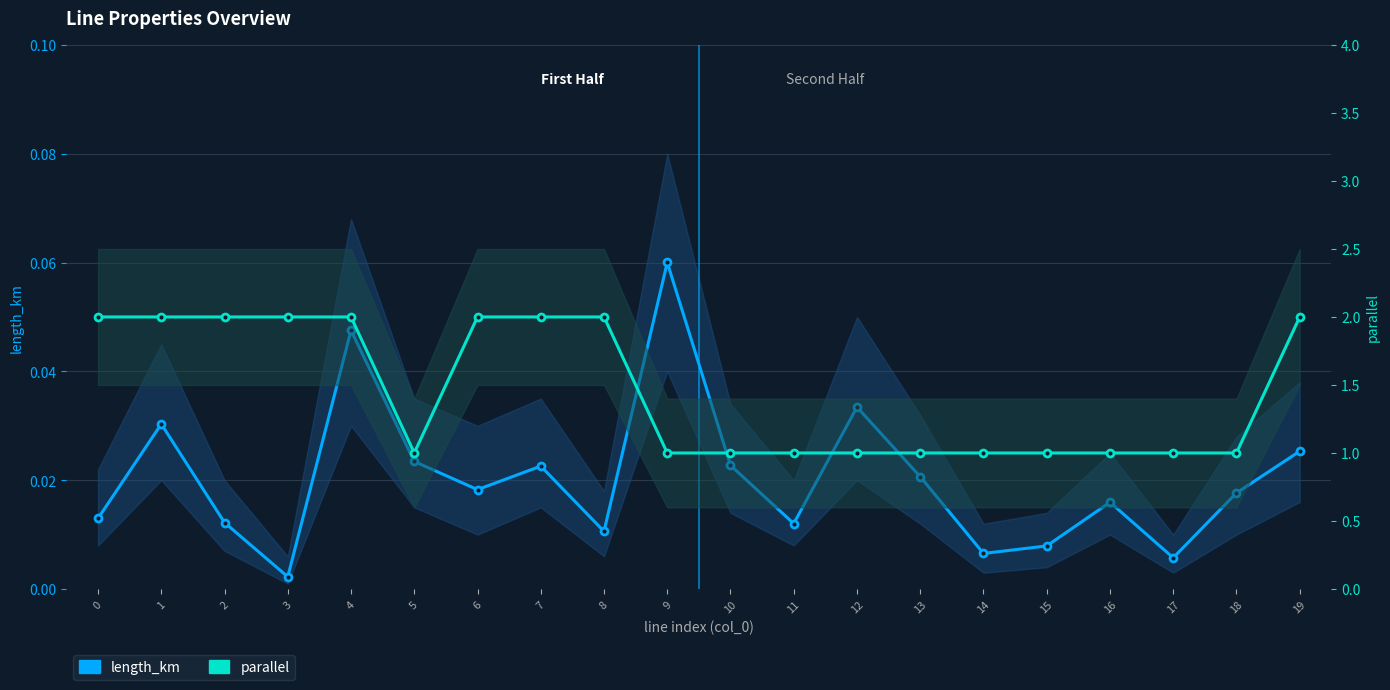

Count the number of categories in the chart.

20